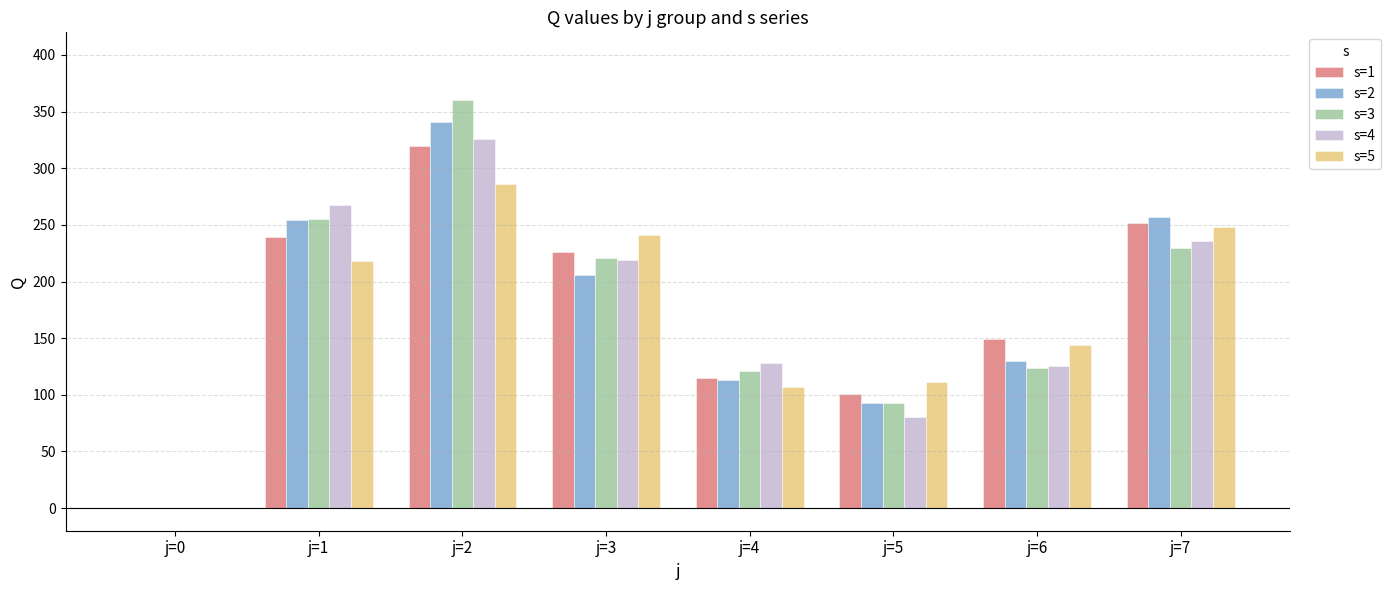

Are the bars horizontal?

No